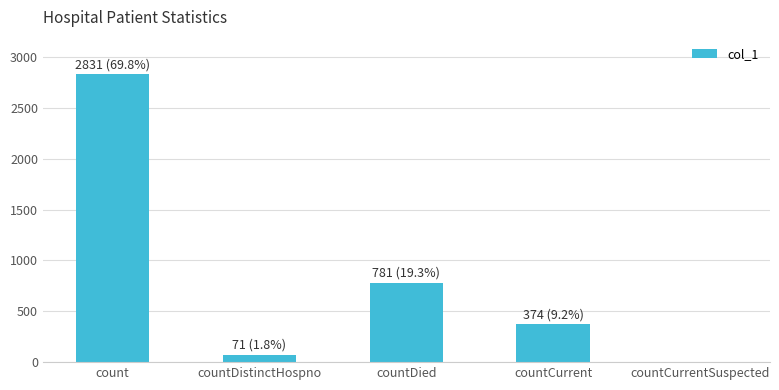

What is the difference between the values at count and countDied?

2050